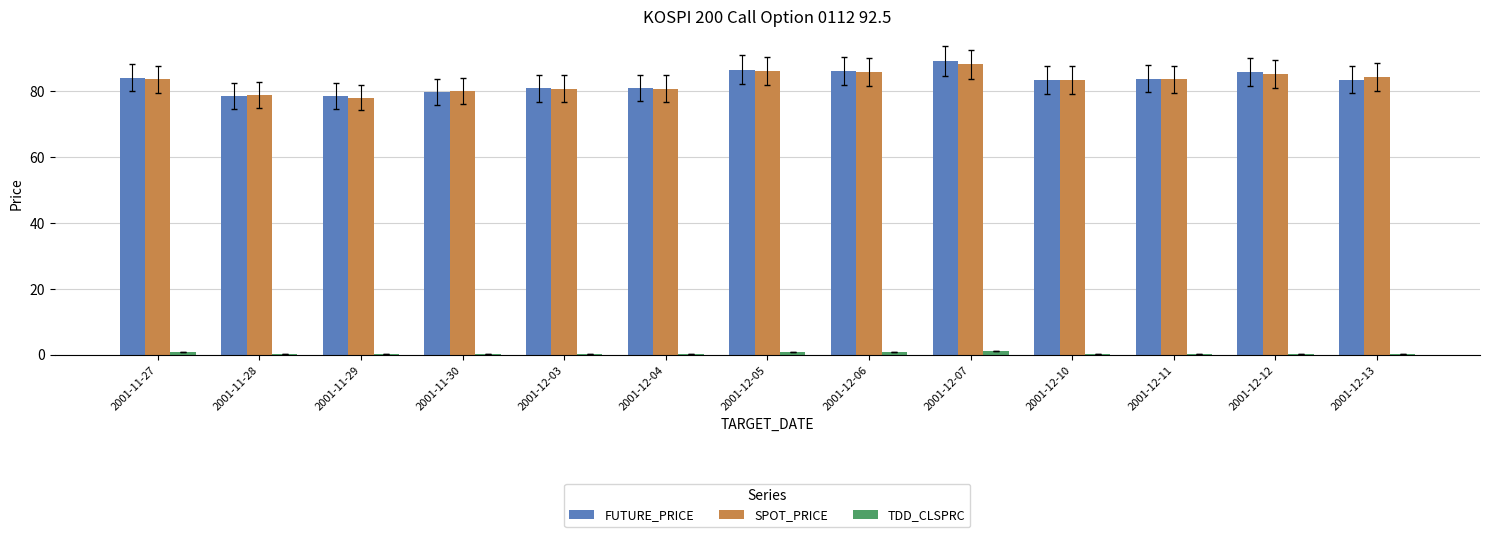

What is the sum of all TDD_CLSPRC values?

4.3